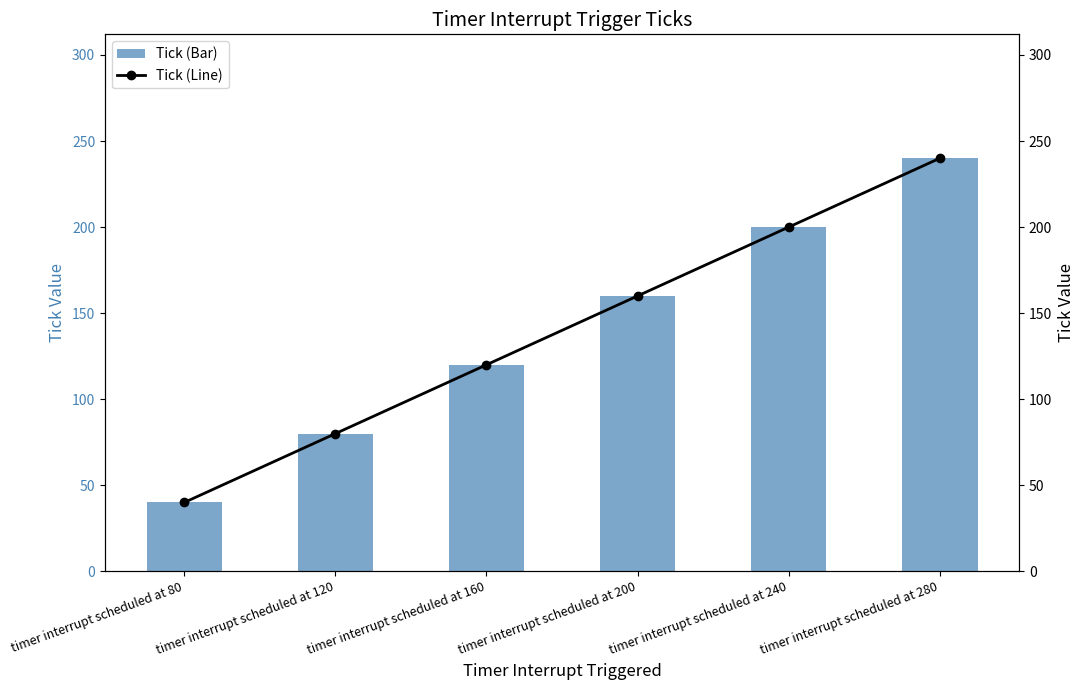

What is the maximum value for Tick (Line)?

240